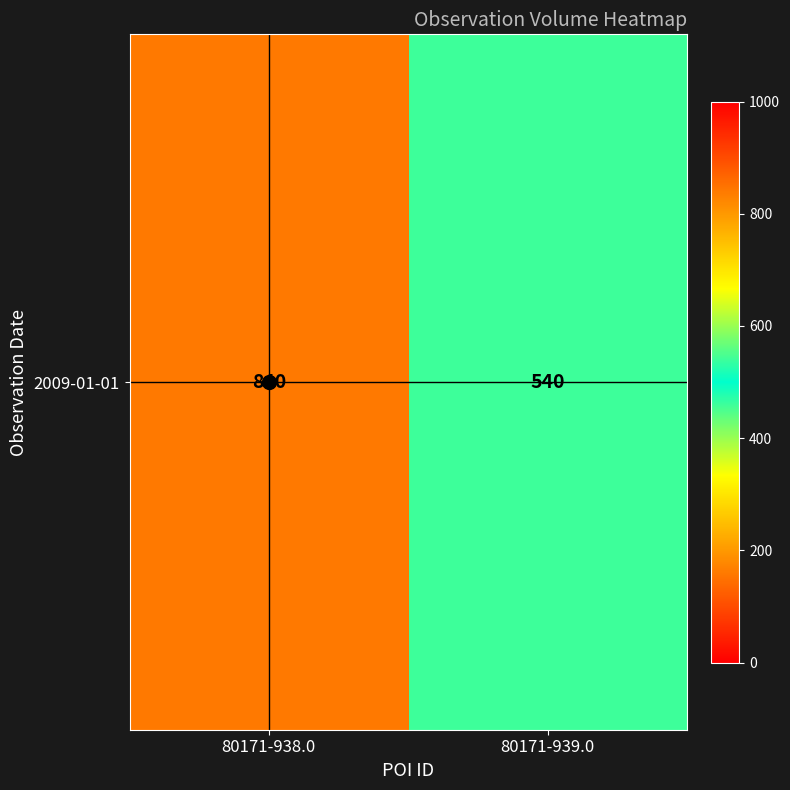

What is the minimum value shown in the chart?

540